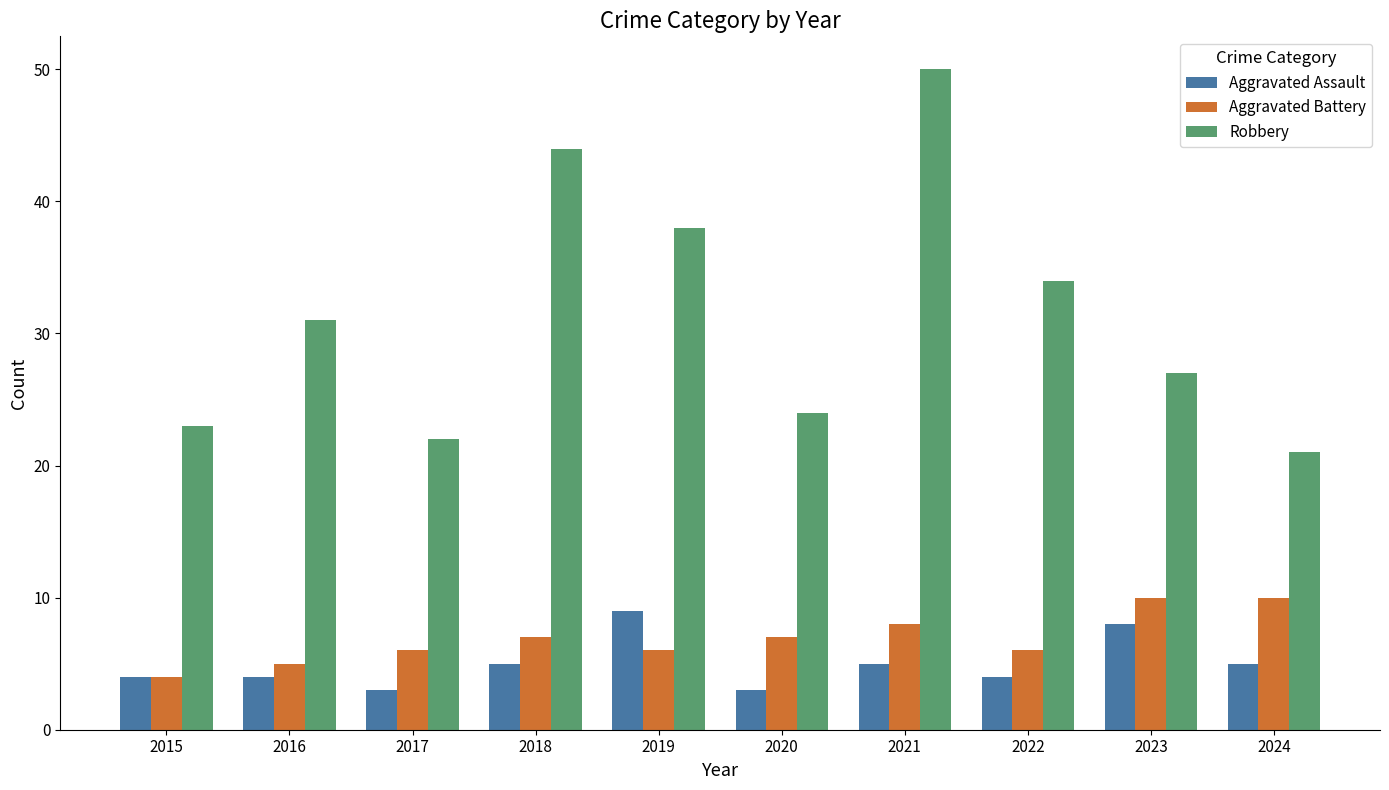

Reading right to left, extract all data points from this chart.

Aggravated Assault: 2024=5	2023=8	2022=4	2021=5	2020=3	2019=9	2018=5	2017=3	2016=4	2015=4
Aggravated Battery: 2024=10	2023=10	2022=6	2021=8	2020=7	2019=6	2018=7	2017=6	2016=5	2015=4
Robbery: 2024=21	2023=27	2022=34	2021=50	2020=24	2019=38	2018=44	2017=22	2016=31	2015=23